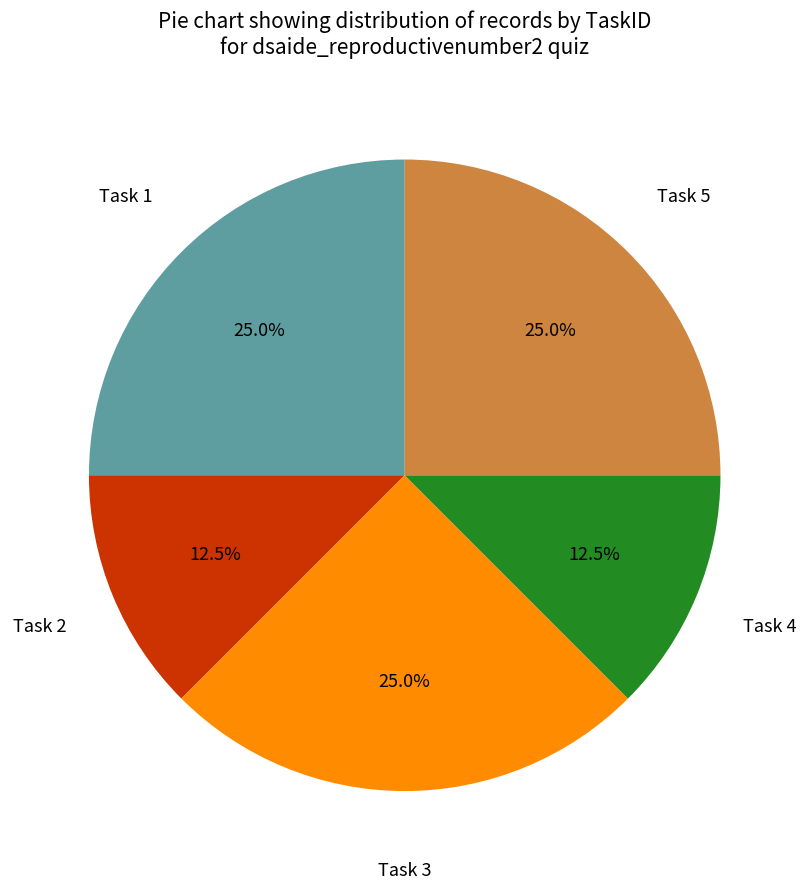

Count the number of slices in the pie.

5